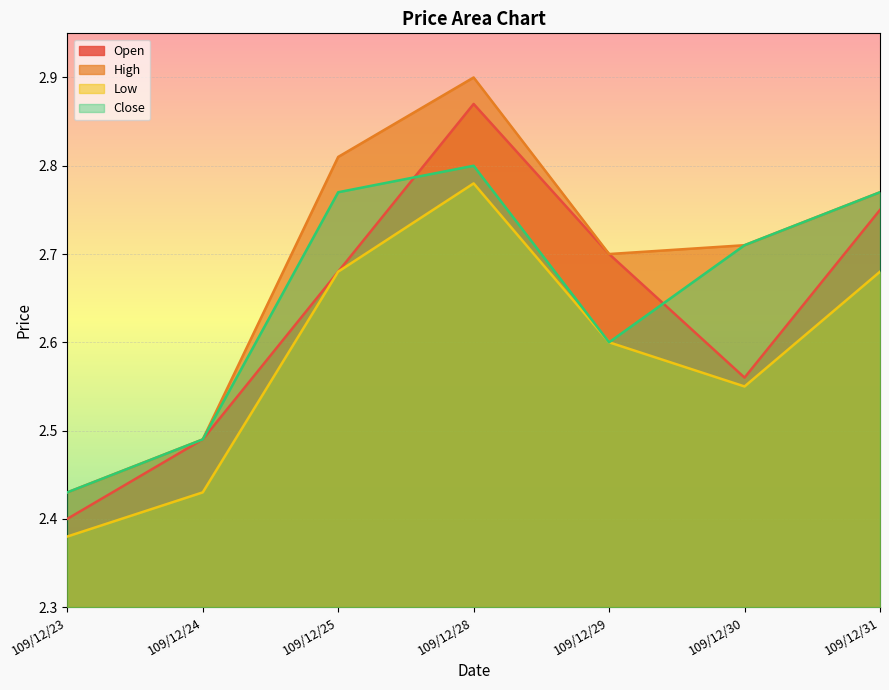

What is the difference between the Close values at 109/12/25 and 109/12/30?

0.1